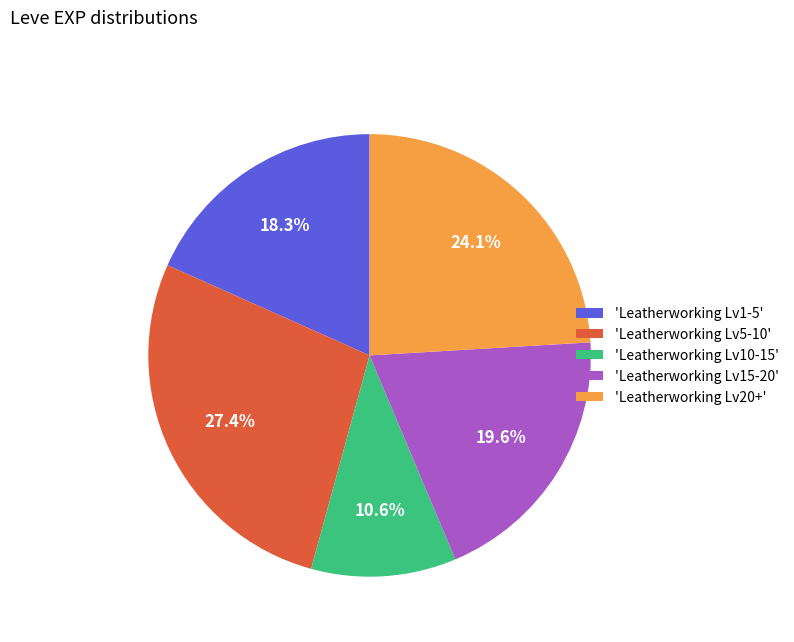

Rank the categories by value from highest to lowest.

'Leatherworking Lv5-10', 'Leatherworking Lv20+', 'Leatherworking Lv15-20', 'Leatherworking Lv1-5', 'Leatherworking Lv10-15'